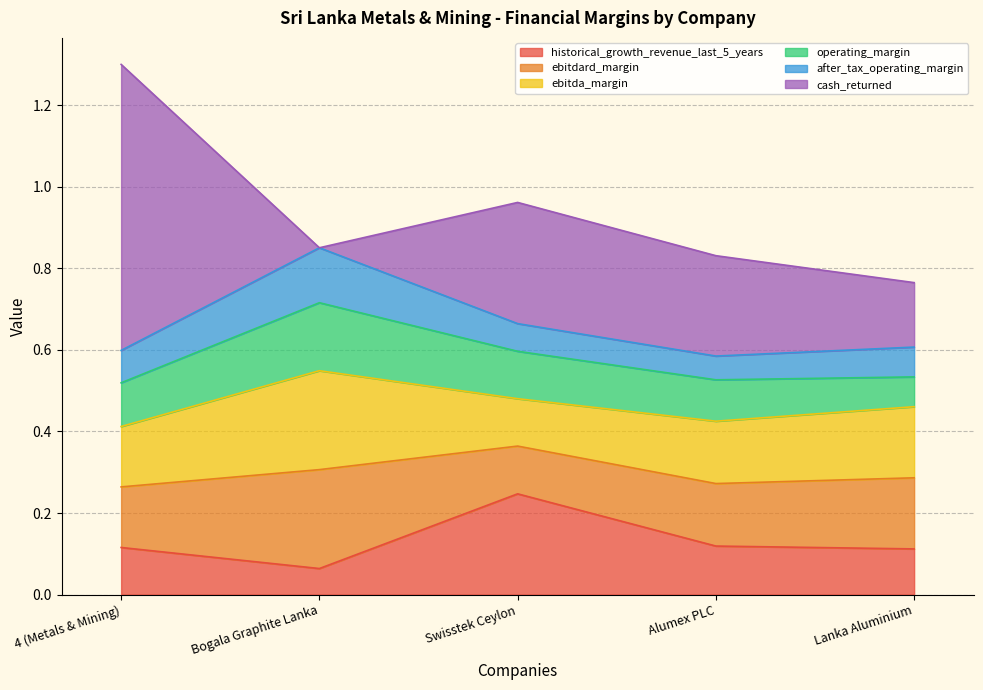

The historical_growth_revenue_last_5_years series shows 0.0 at Lanka Aluminium. True or false?

False